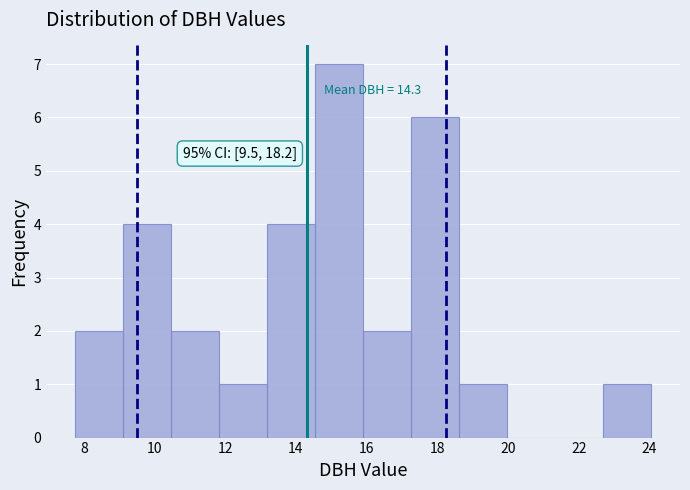

Which range on the x-axis has the tallest bar?

14.6 to 16.0